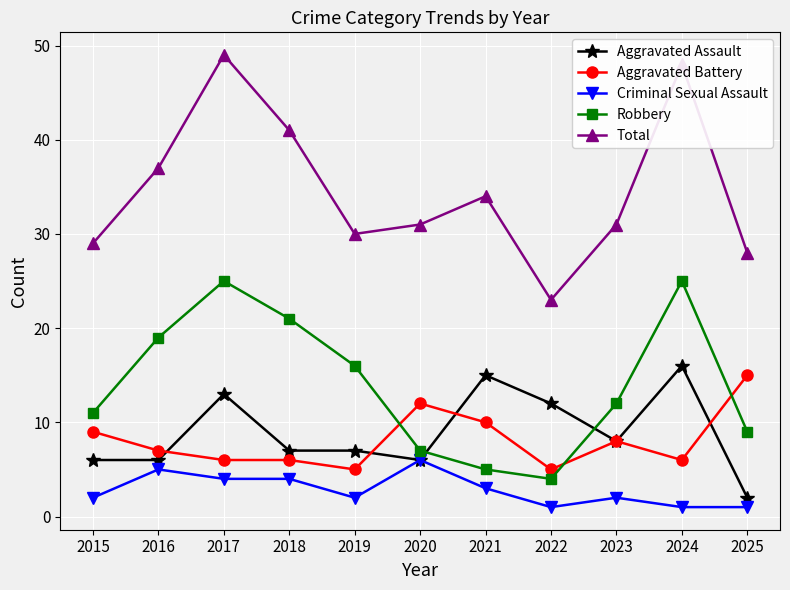

Read the Total value at 2024.

48